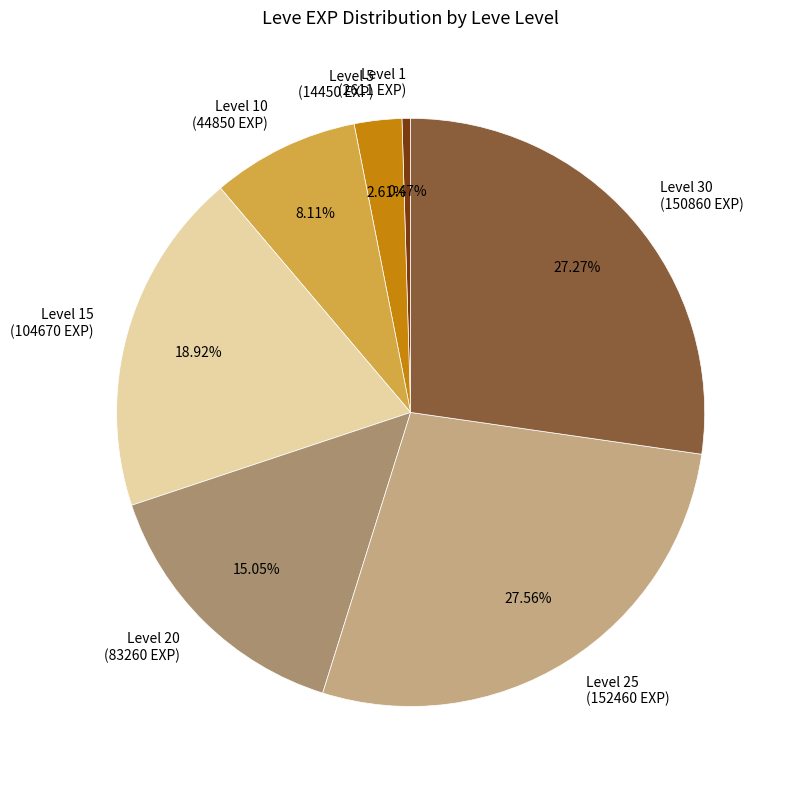

How many slices are in this pie chart?

7